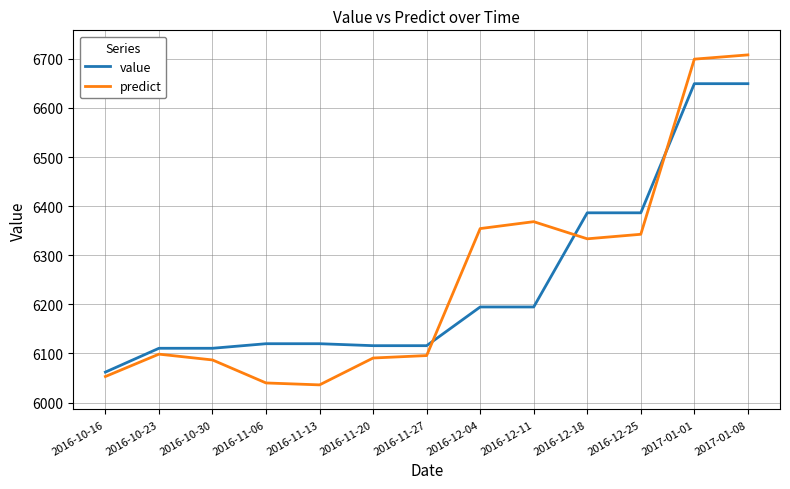

What is the maximum value shown in the chart?

6707.9